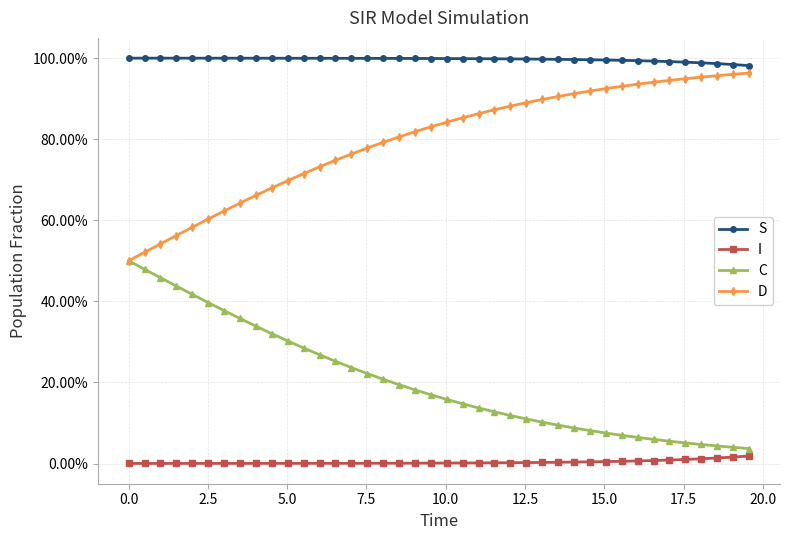

What are all the series names shown in the legend?

S, I, C, D